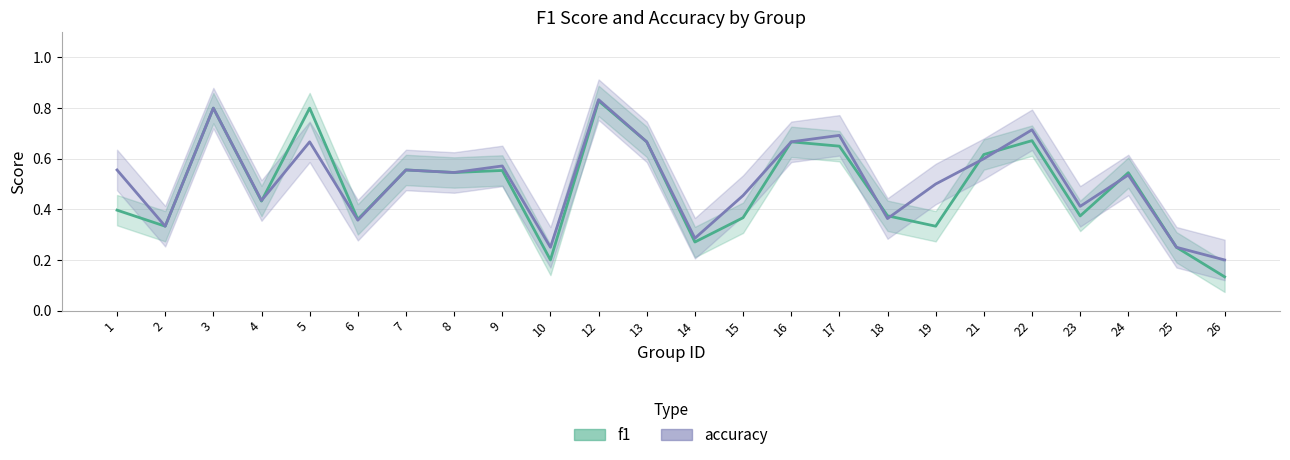

How many accuracy values are between 0 and 1?

24